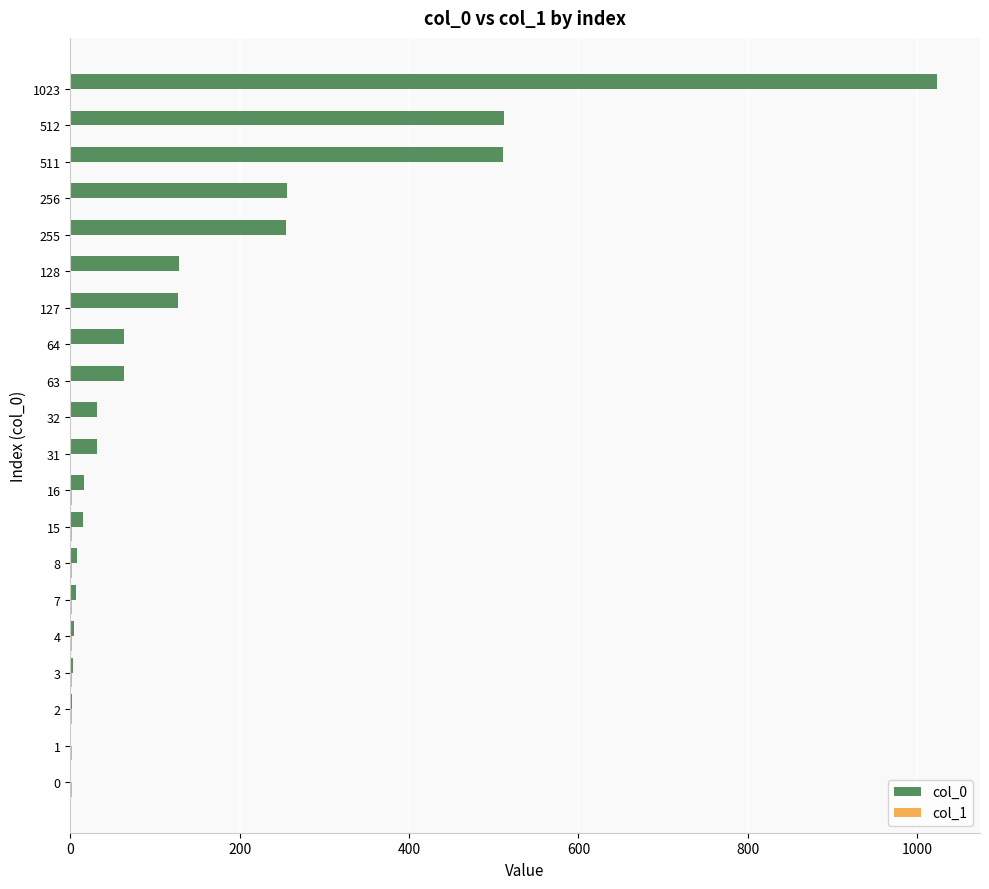

At which category is the sum across all series the highest?

1023